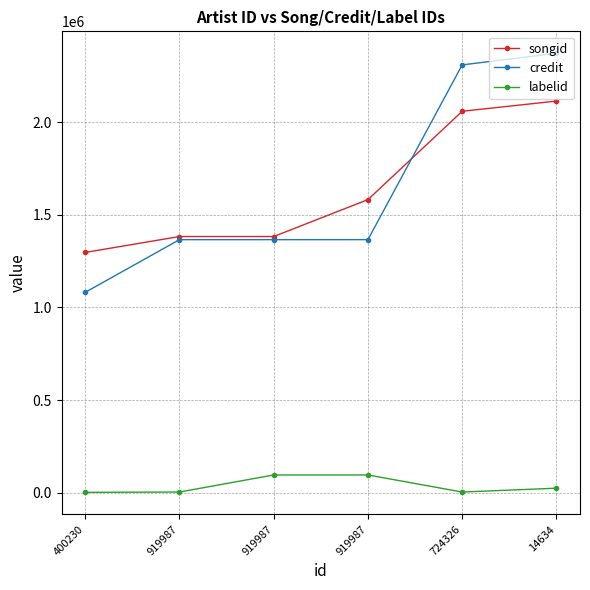

How many data points in credit are less than 1365650?

1